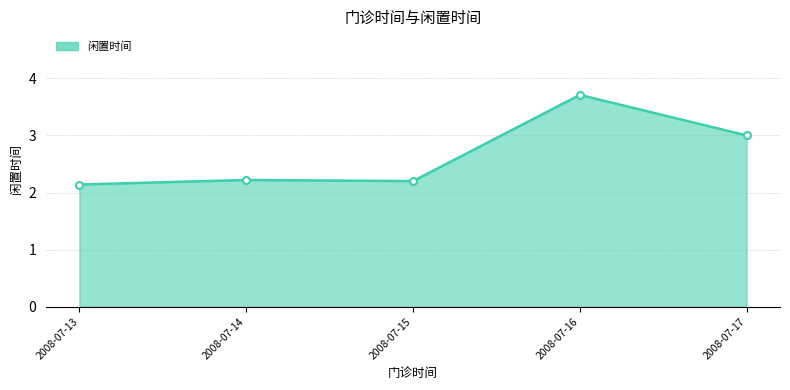

What is the value of the 1st point from the left?

2.1